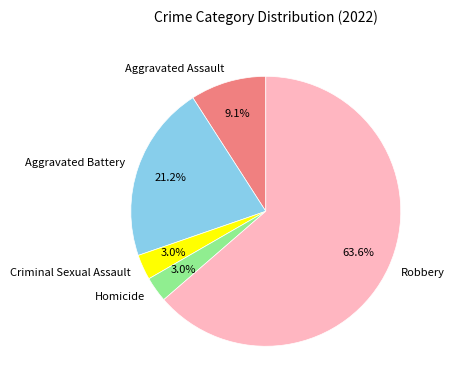

What is the largest slice in the pie chart?

Robbery